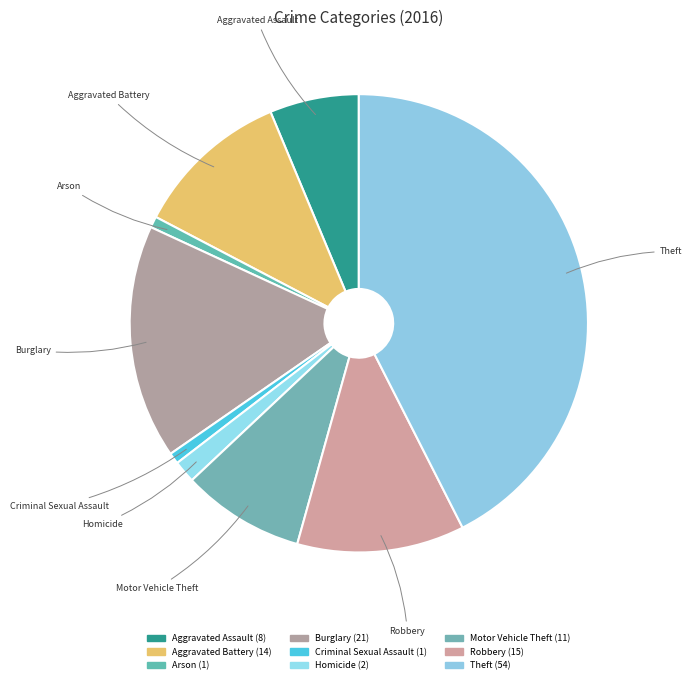

Is it true that Theft is 43% of the pie?

True